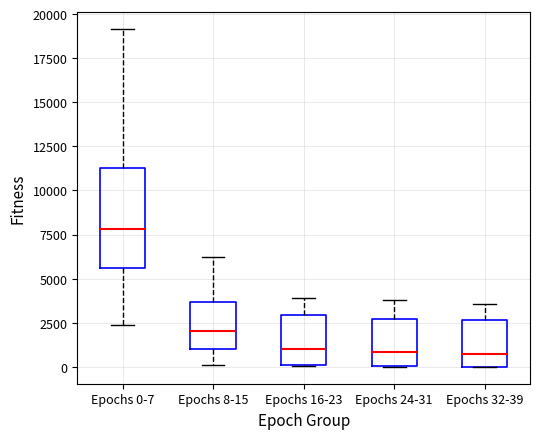

Reading left to right, transcribe this box plot: for each box, give where its median line is, the range the box spans, and where its two whiskers end, as read against the y-axis. The values are not printed on the chart, so give them approximately, as read against the axis.

Epochs 0-7: median 8000, box 5500 to 11500, whiskers 2500 to 19000
Epochs 8-15: median 2000, box 1000 to 3500, whiskers 0 to 6500
Epochs 16-23: median 1000, box 0 to 3000, whiskers 0 to 4000
Epochs 24-31: median 1000, box 0 to 2500, whiskers 0 to 4000
Epochs 32-39: median 500, box 0 to 2500, whiskers 0 to 3500